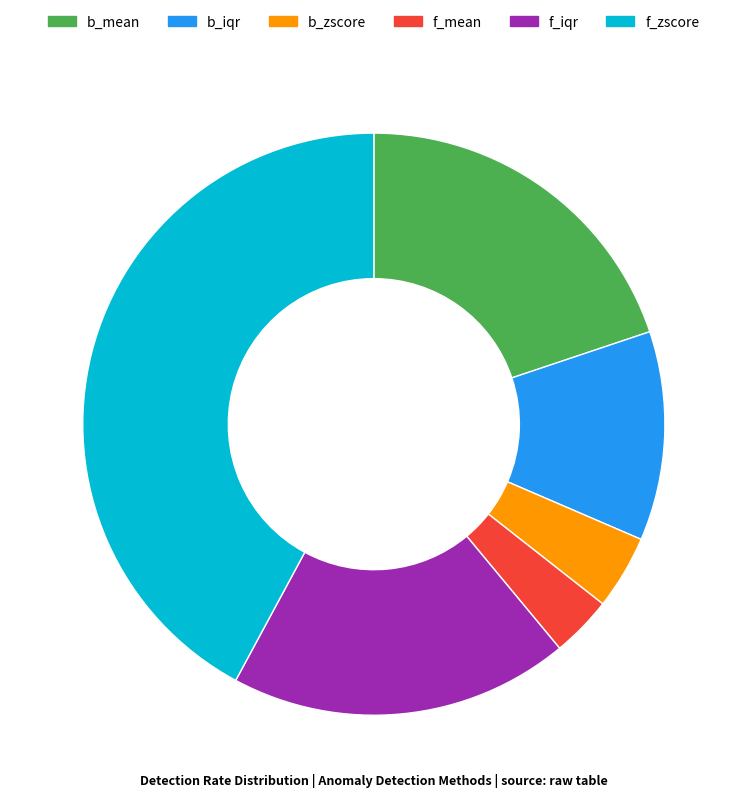

The f_mean slice represents 3% of the pie. True or false?

True